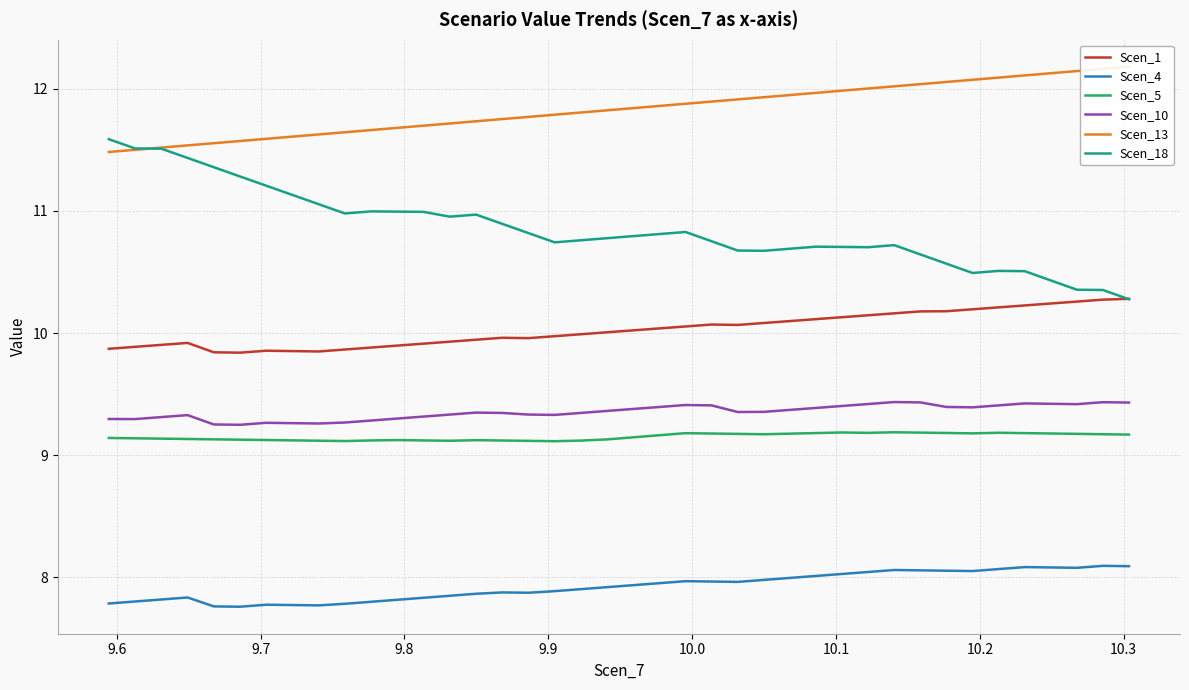

Does the chart have visible grid lines?

Yes